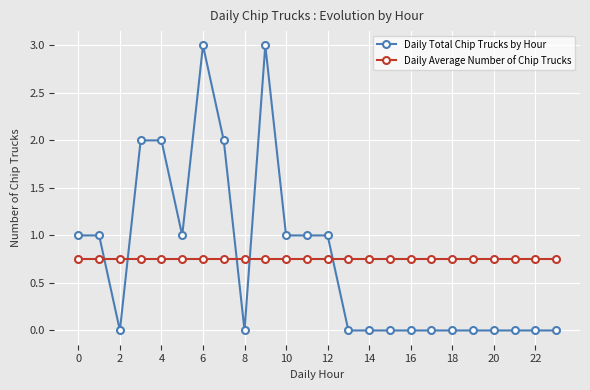

True or false: Daily Total Chip Trucks by Hour has more than 1 interior local peaks.

True